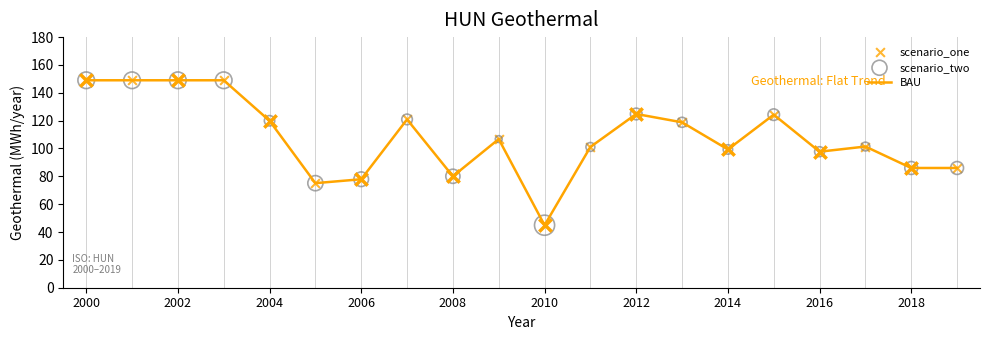

What is the greatest value displayed?

149.0